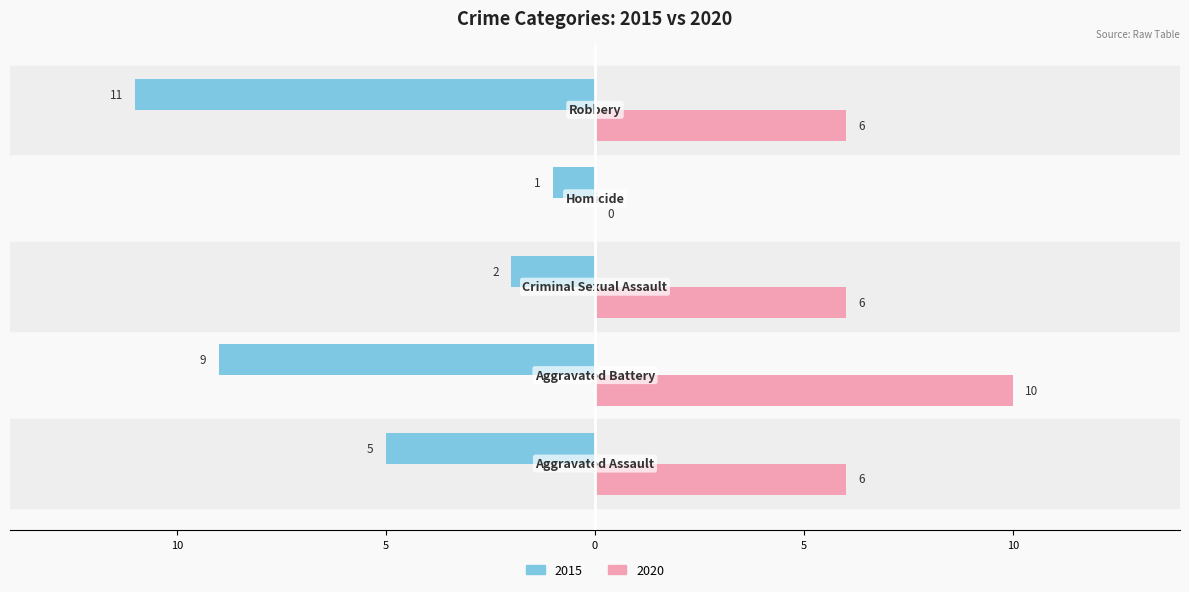

Which series has the largest range (max minus min)?

2015